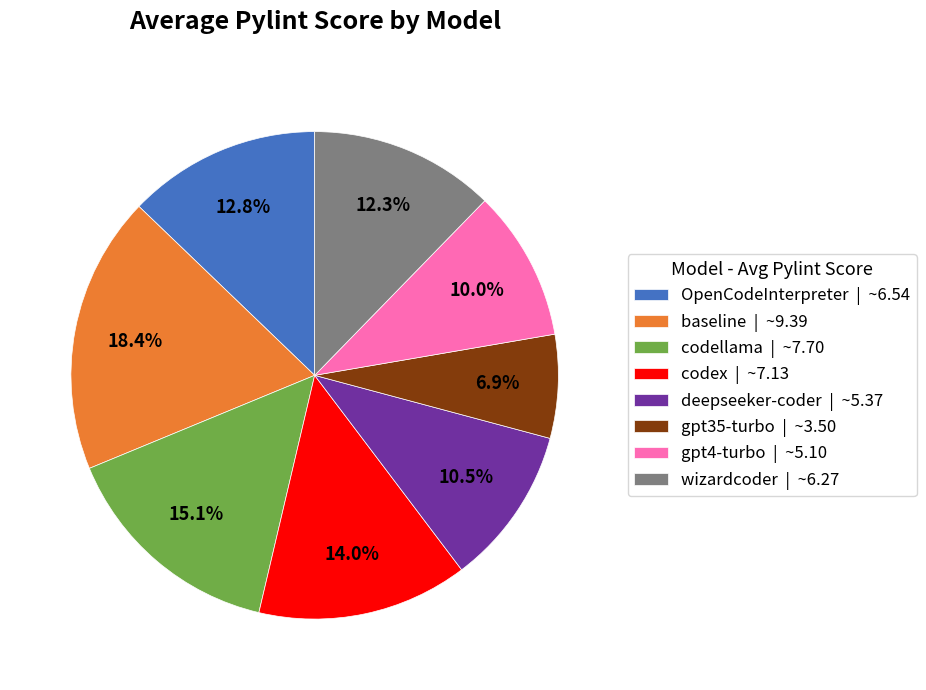

Which category has the biggest portion of the pie?

baseline | ~9.39